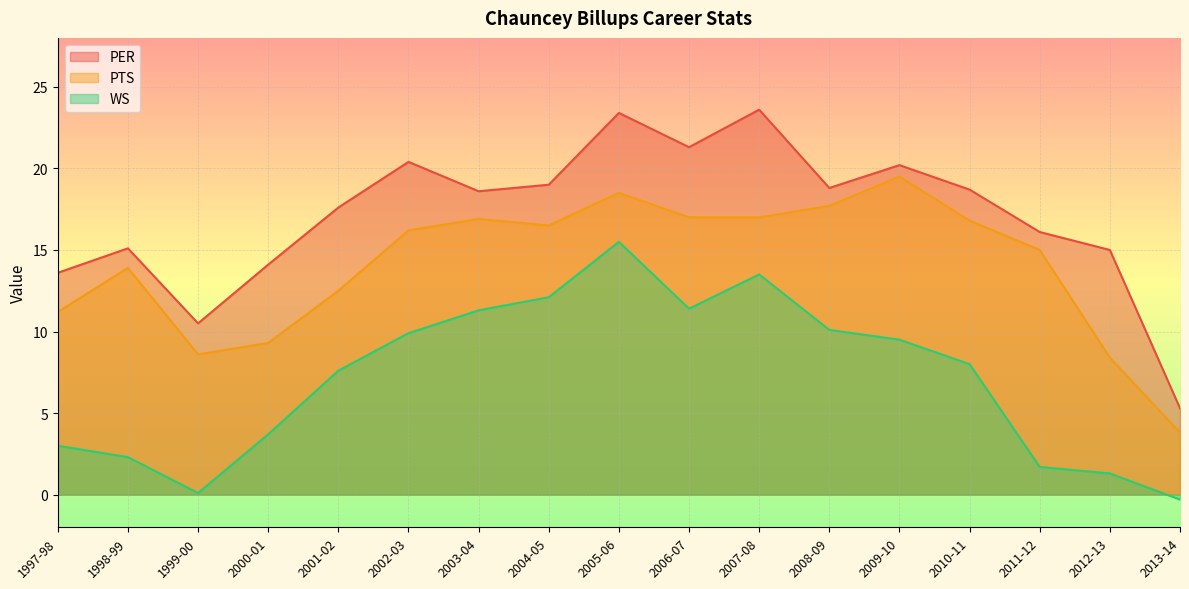

How many values in the WS series are below 8?

8